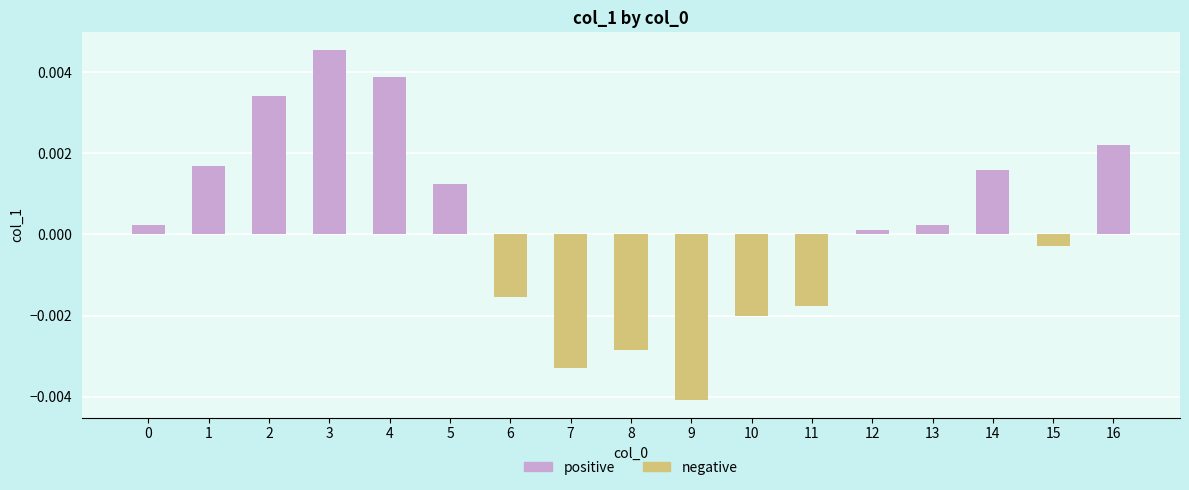

Which category has the highest value across all series?

3